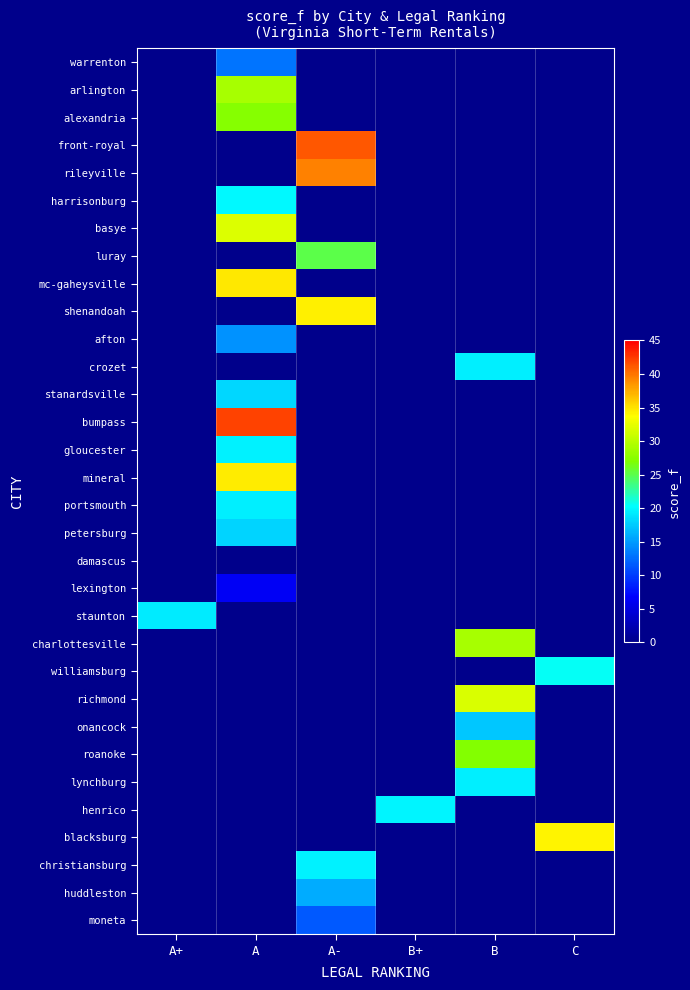

How many series are shown in this chart?

32